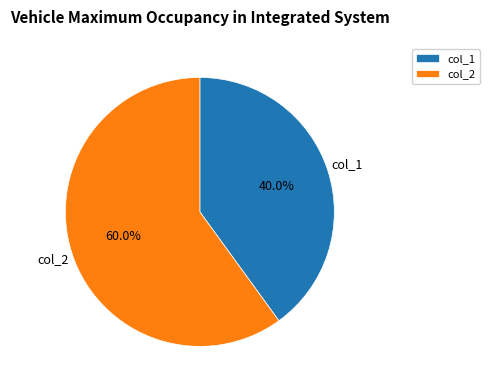

To the nearest percent, what portion does col_2 represent?

60%